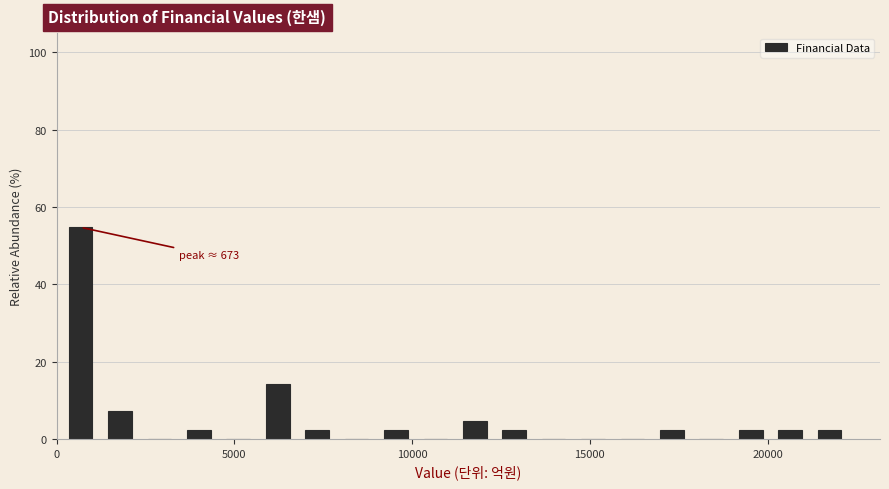

Read against the x-axis, roughly where is the centre of the tallest bar?

500